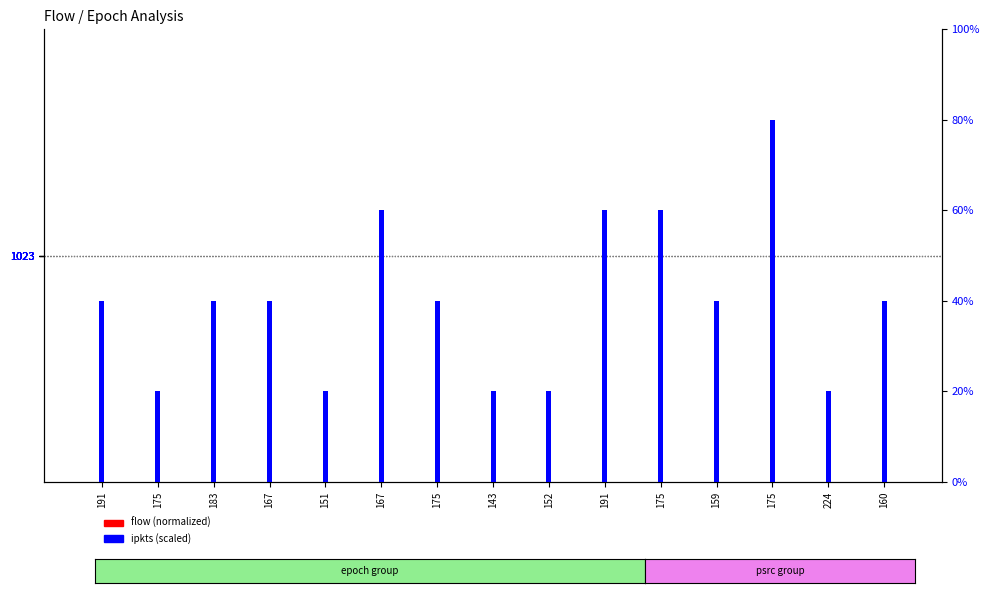

Which series has the largest total across all categories?

ipkts